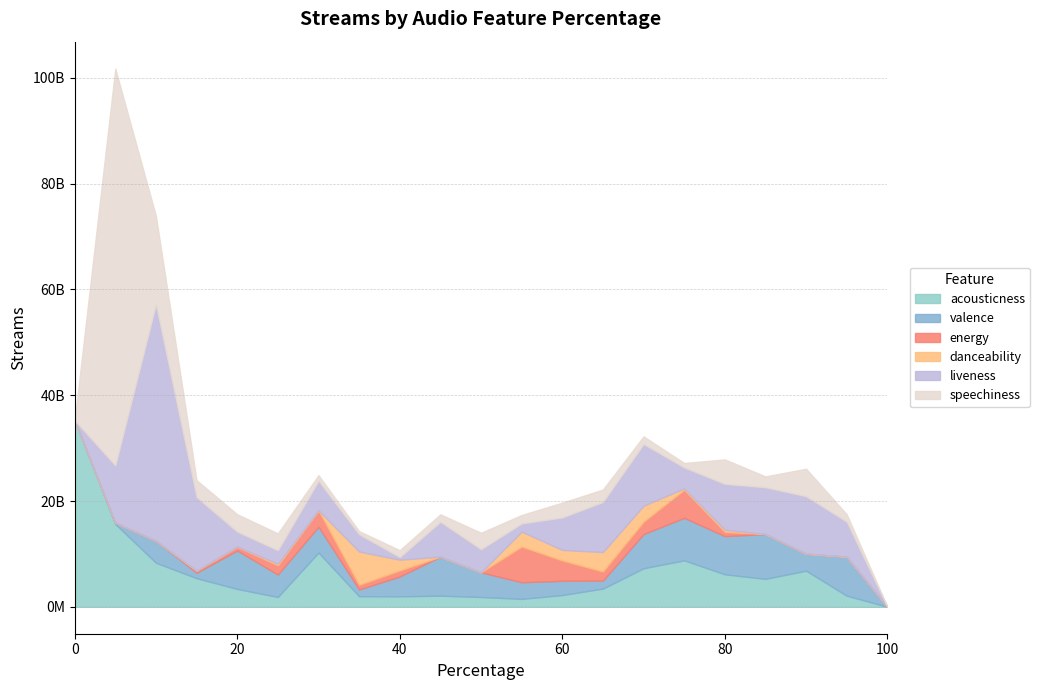

What is the difference between the maximum and minimum values in the livenessStreams series?

44724857409